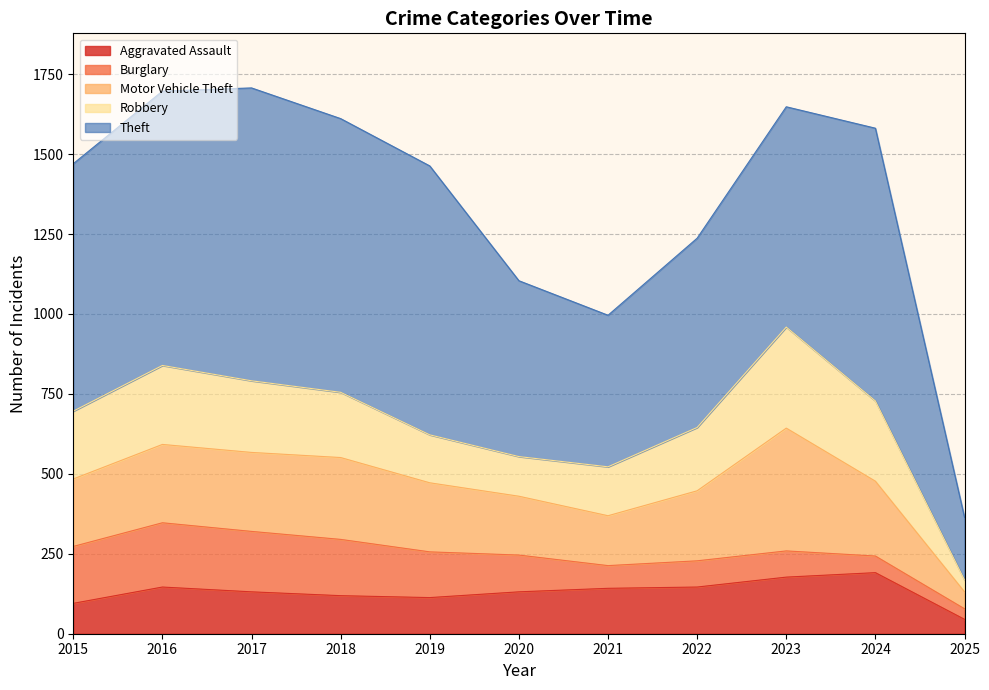

What is the spread (max minus min) of values at 2017?

785